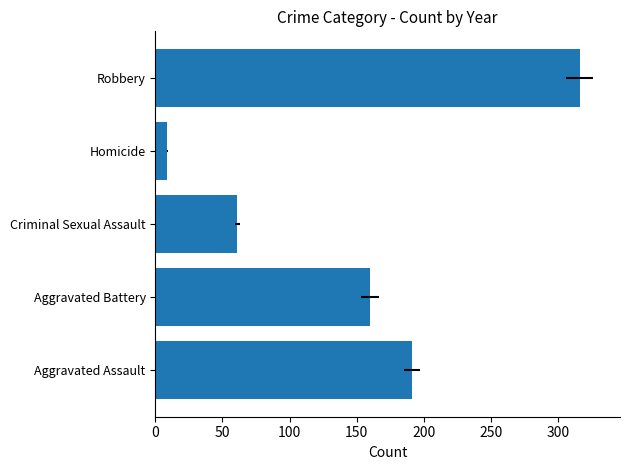

How many bars are there in total?

5